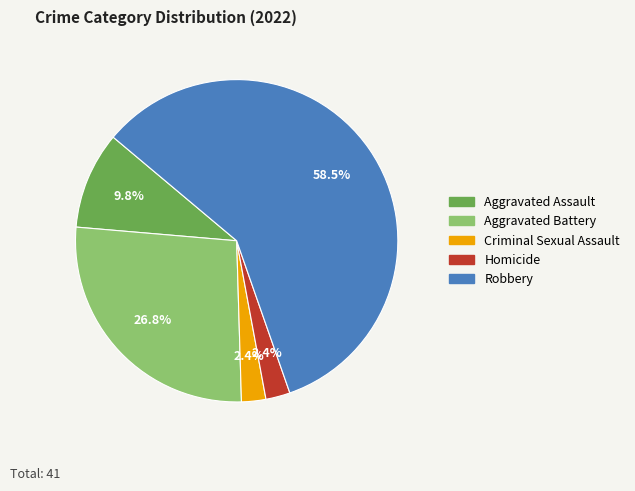

To the nearest percent, what percentage of the pie is Homicide?

2%